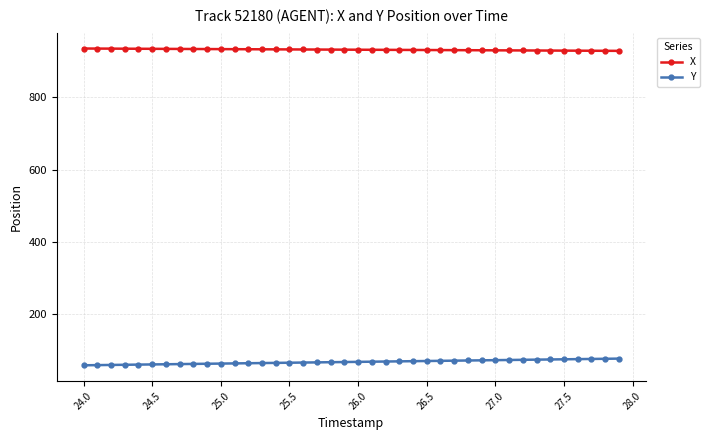

How many categories are shown in the chart?

40